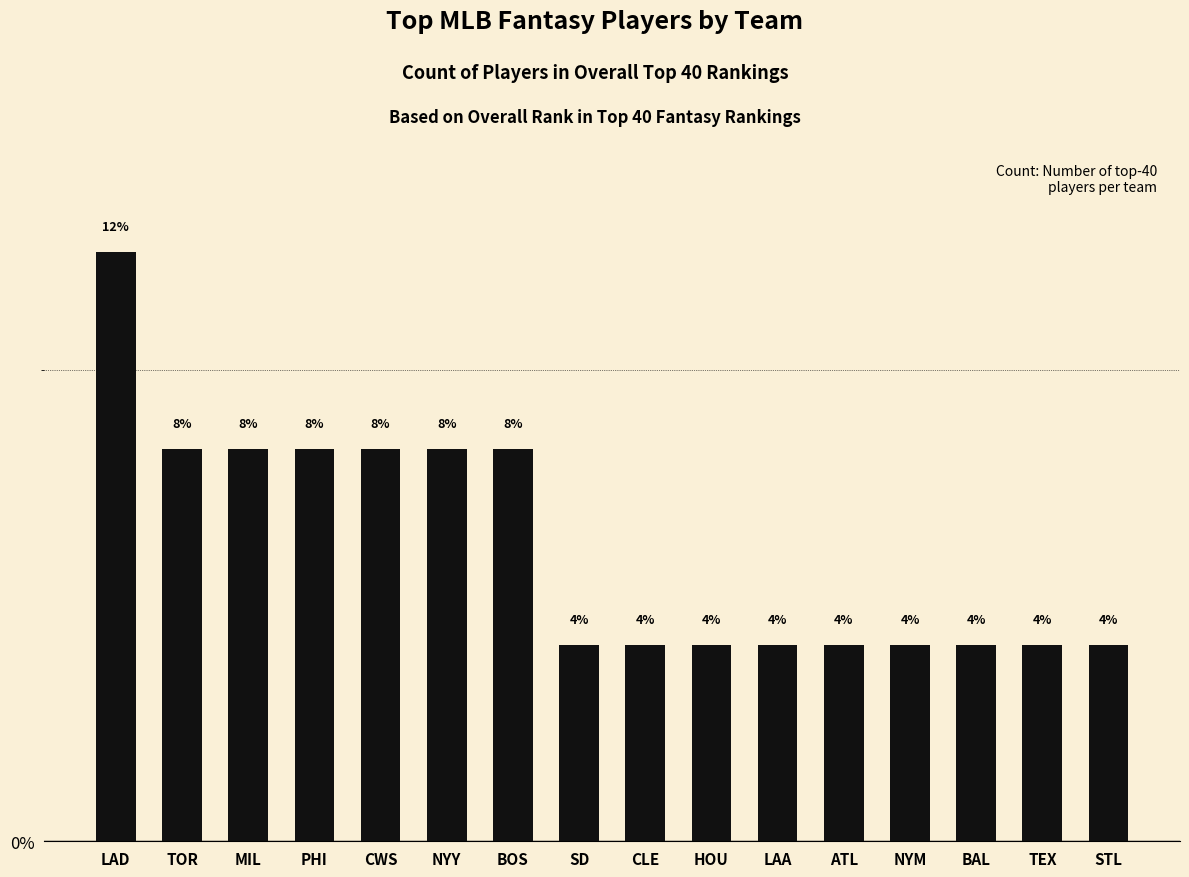

The chart shows a value of 5.5 at NYM. True or false?

False